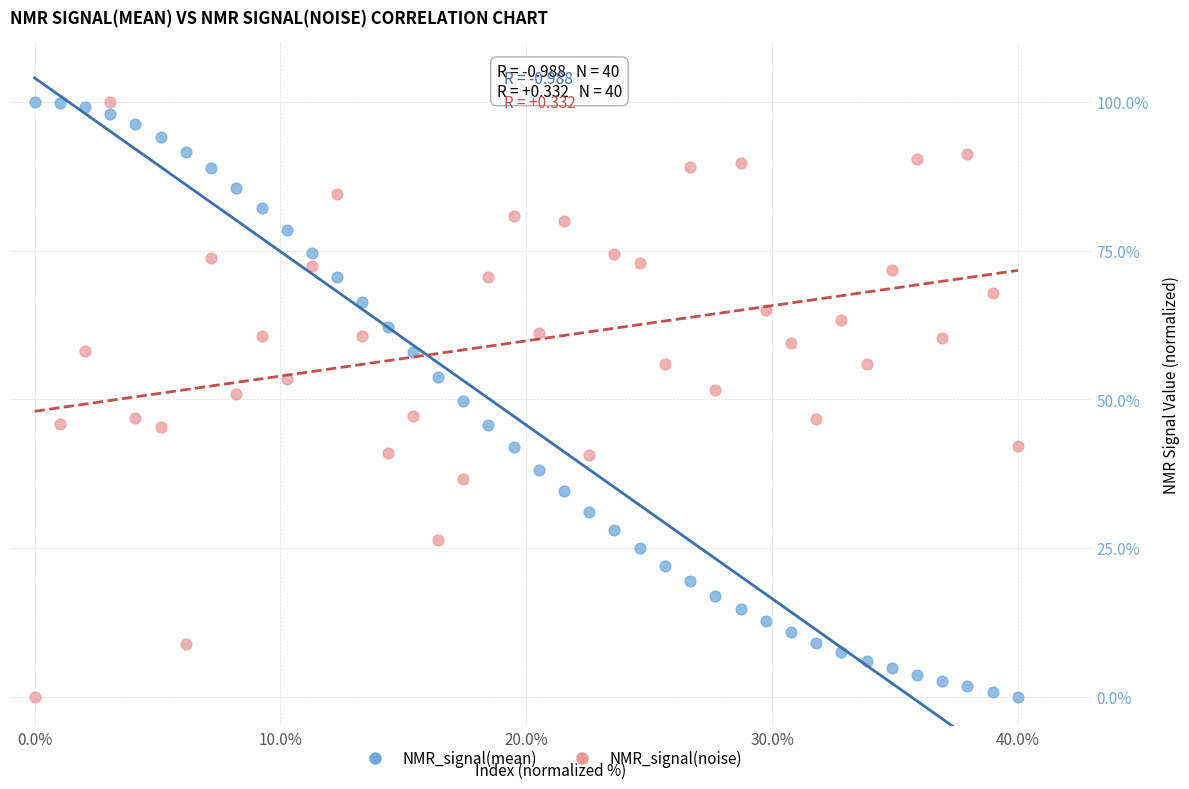

What is the X range (max minus min) for the scatter plot?

40.0